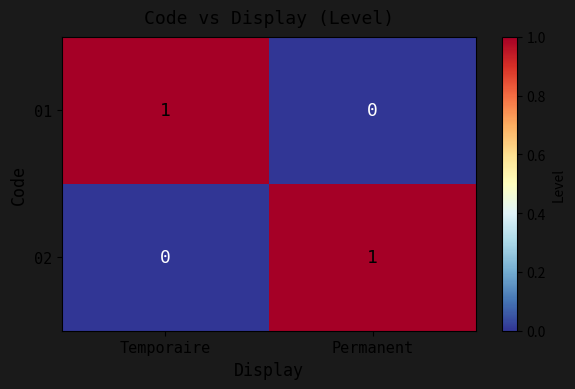

The 02 series shows 0 at Temporaire. True or false?

True